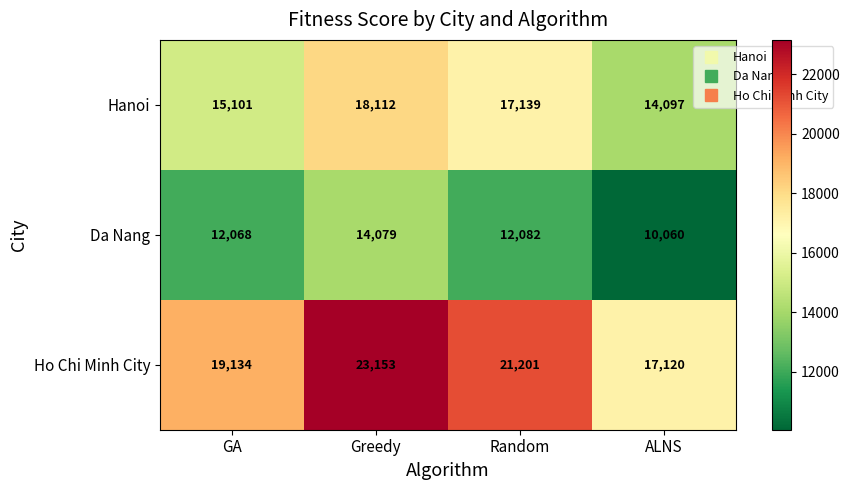

Which series has the largest total across all categories?

Ho Chi Minh City